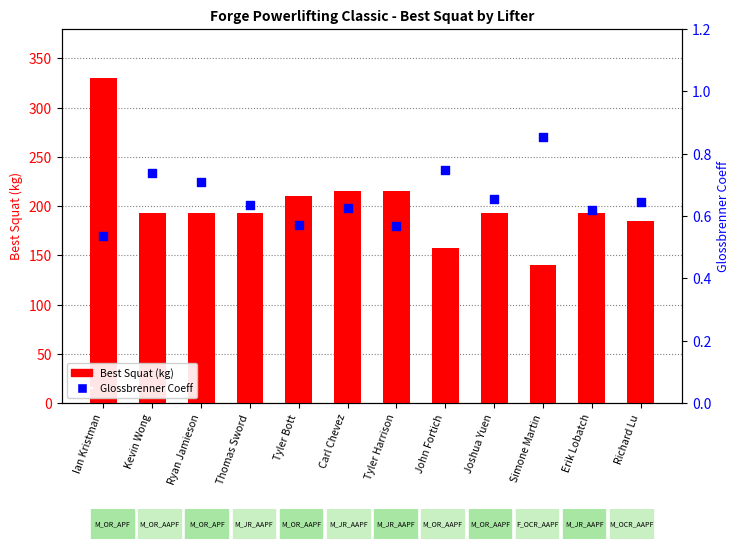

Which series has the largest Y range (max minus min)?

Best Squat (kg)